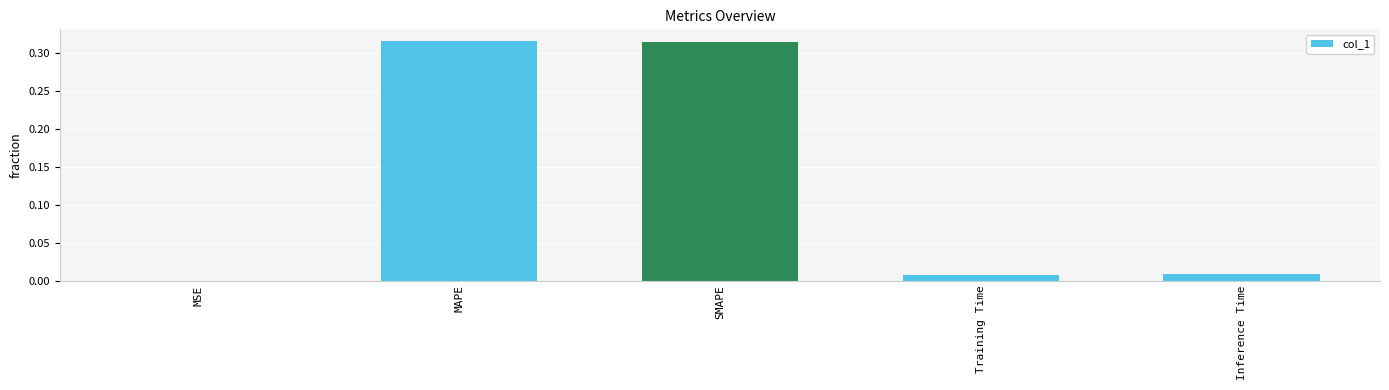

What is the sum of all values?

0.6